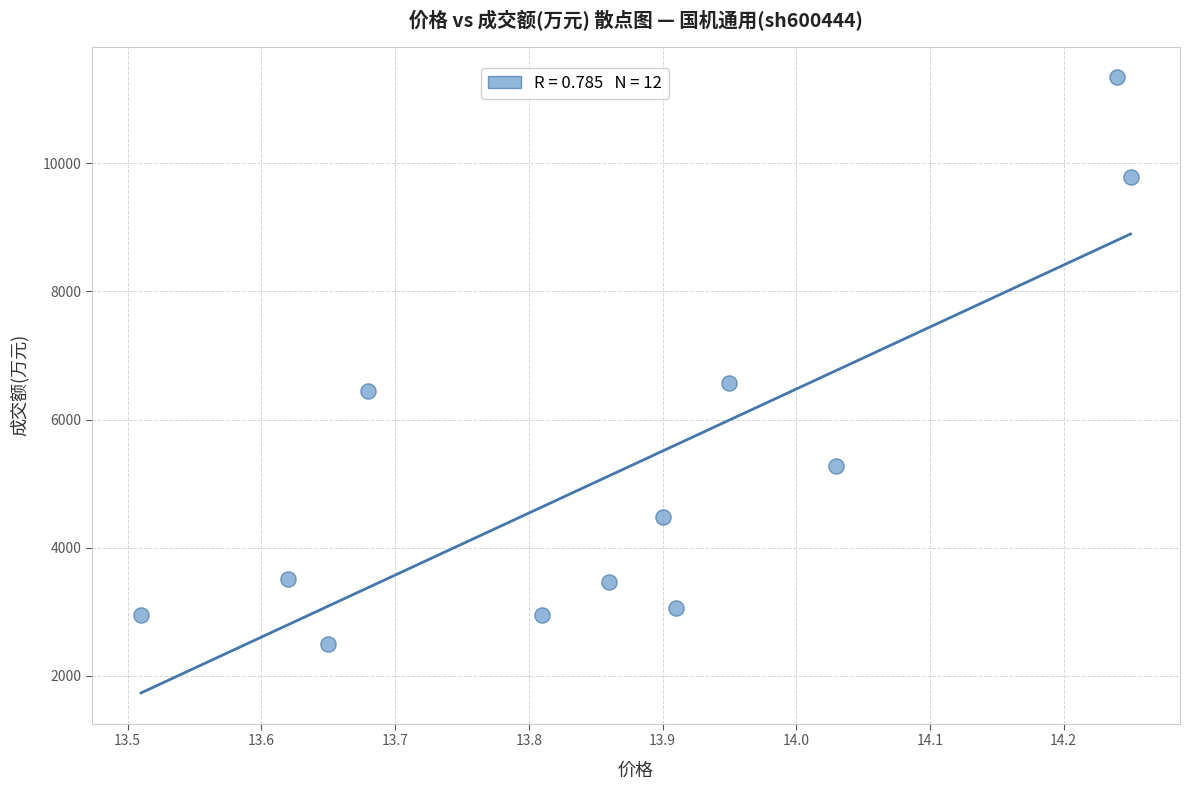

What is the range of Y values (max minus min)?

8850